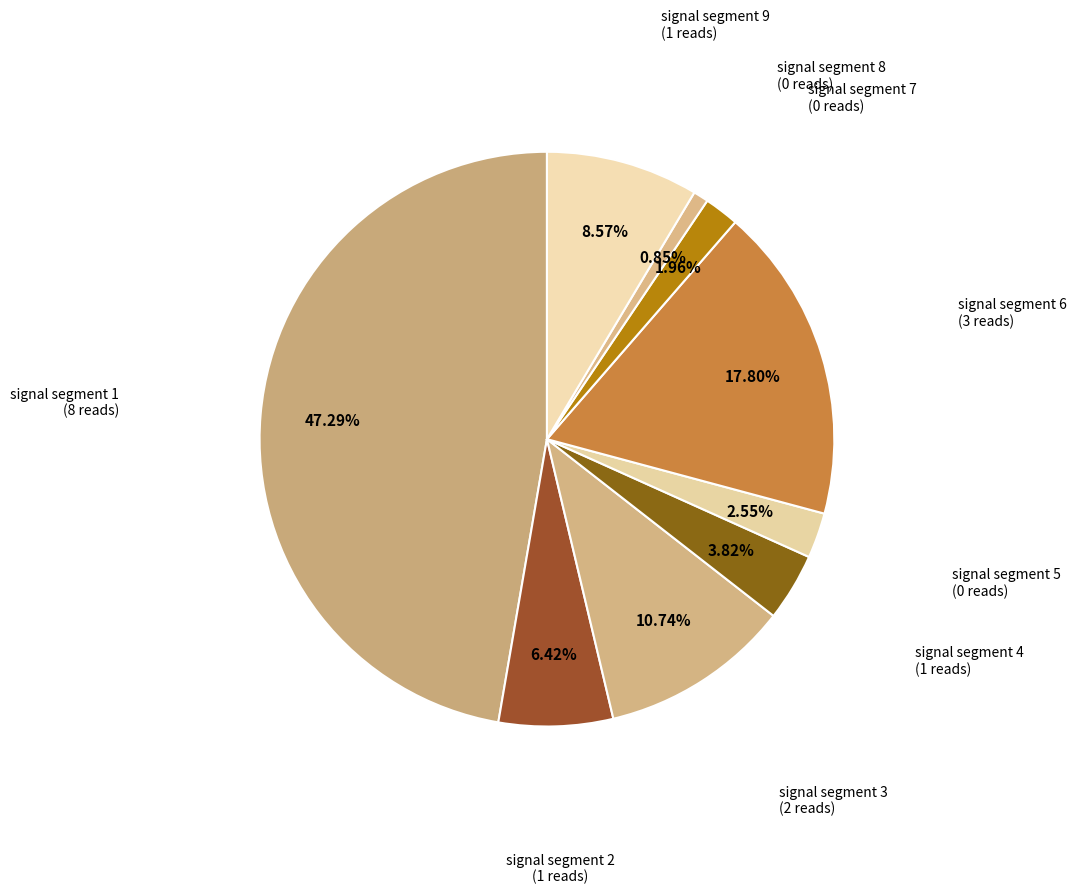

To the nearest percent, what is the average slice percentage?

11%